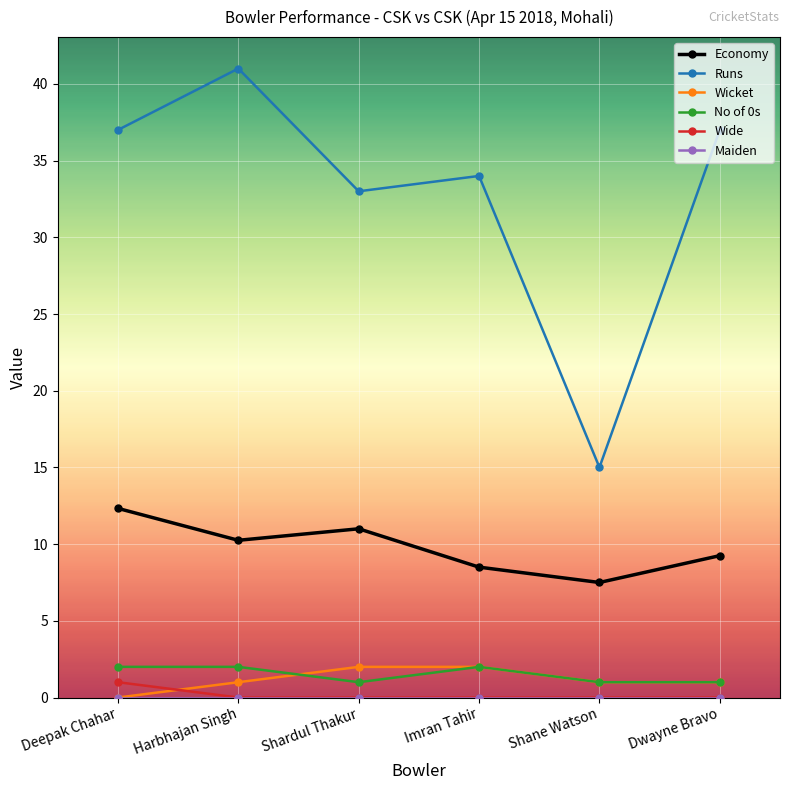

True or false: Wide and Wicket intersect in this chart.

True